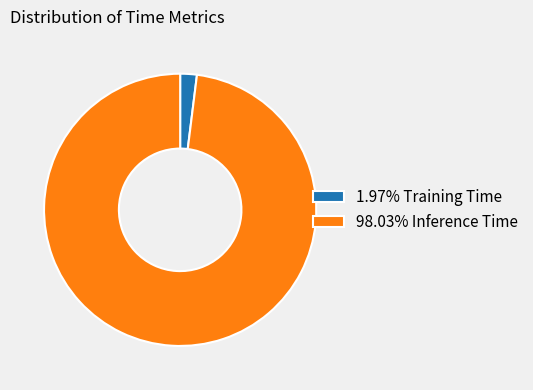

Is there a majority slice in this chart?

Yes